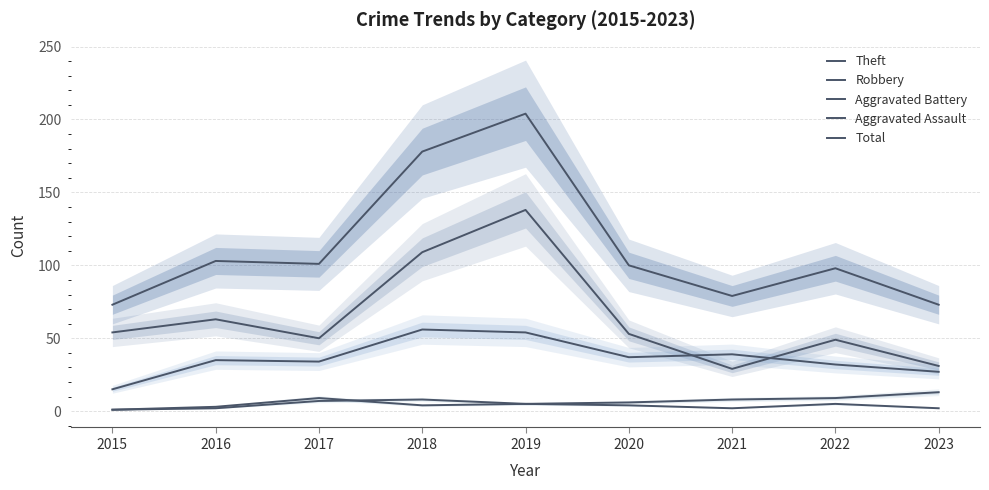

What is the maximum value shown in the chart?

204